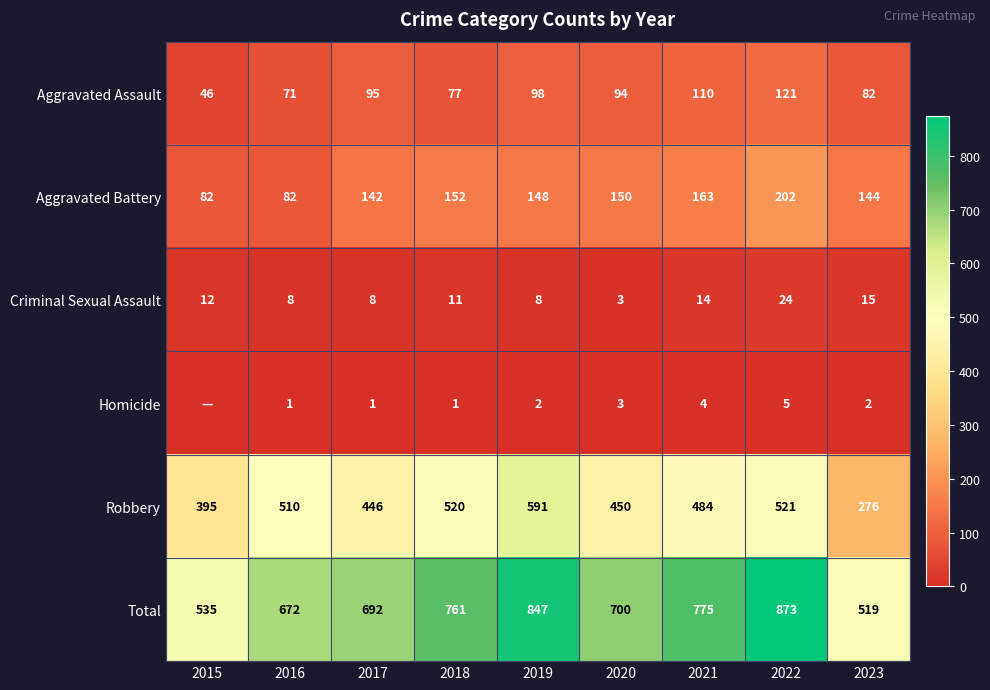

Rank the categories by Total value from lowest to highest.

2023, 2015, 2016, 2017, 2020, 2018, 2021, 2019, 2022